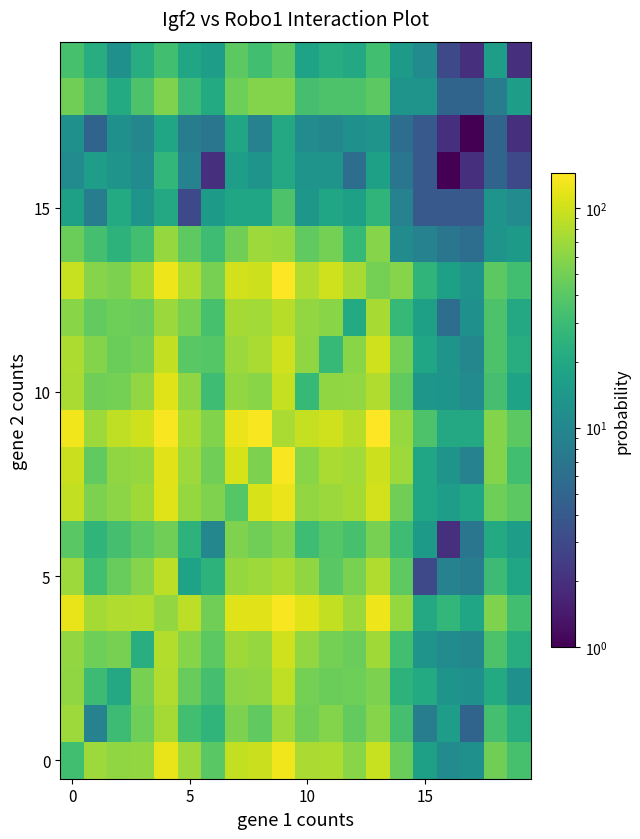

What is the minimum value shown in the chart?

1